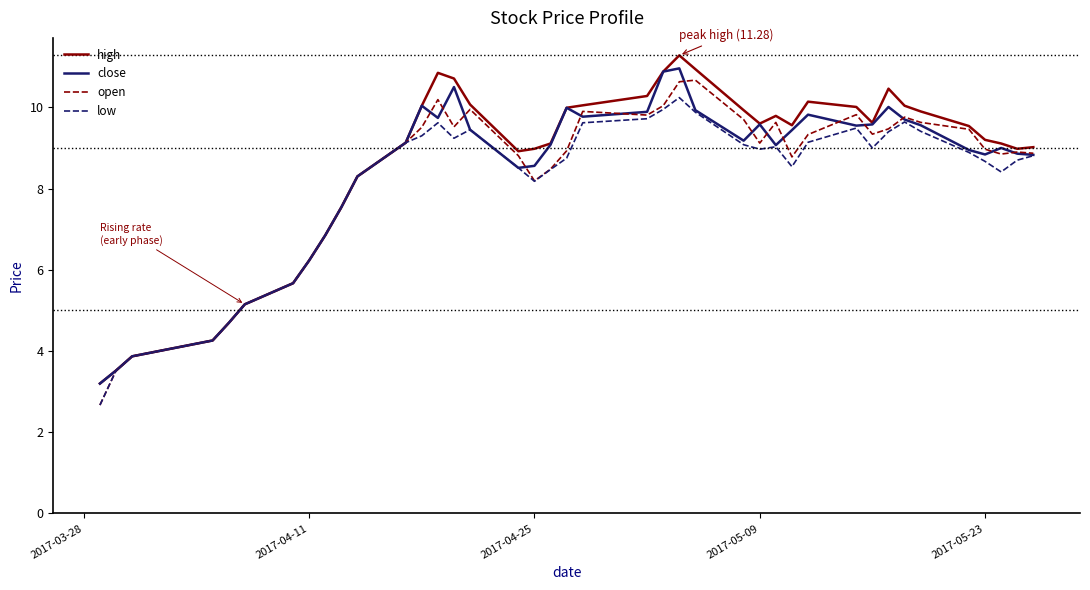

What is the minimum value for open?

2.7